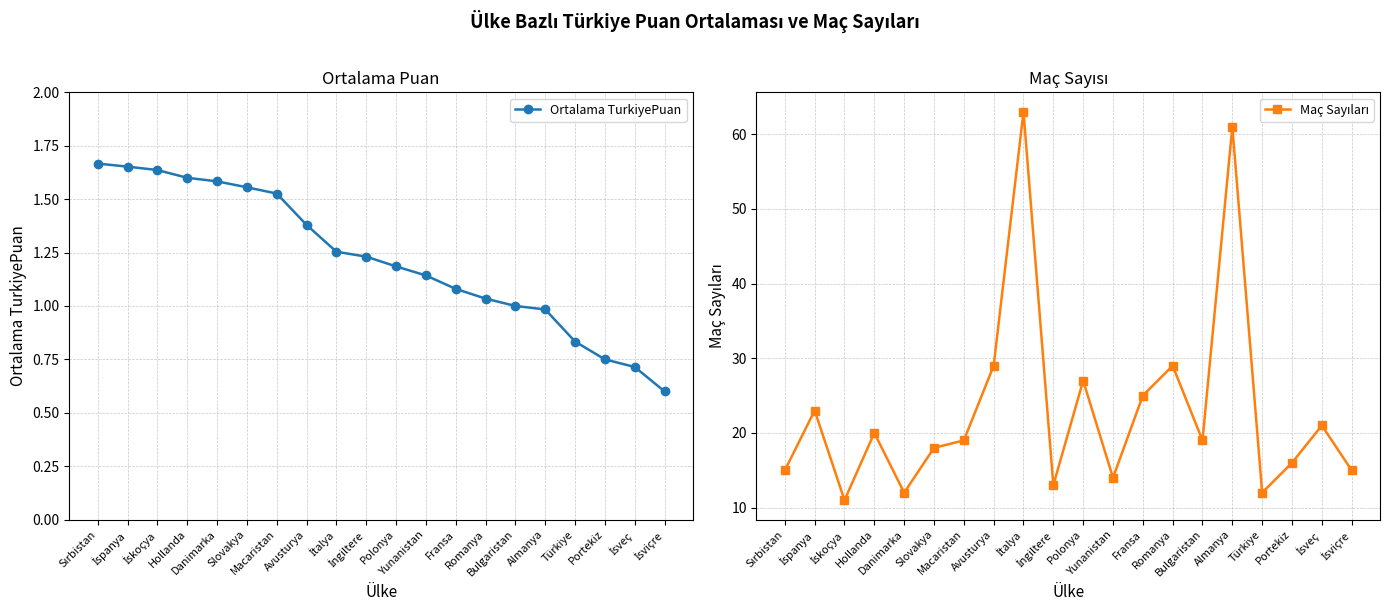

What is the difference between the highest and lowest values at İspanya?

21.3